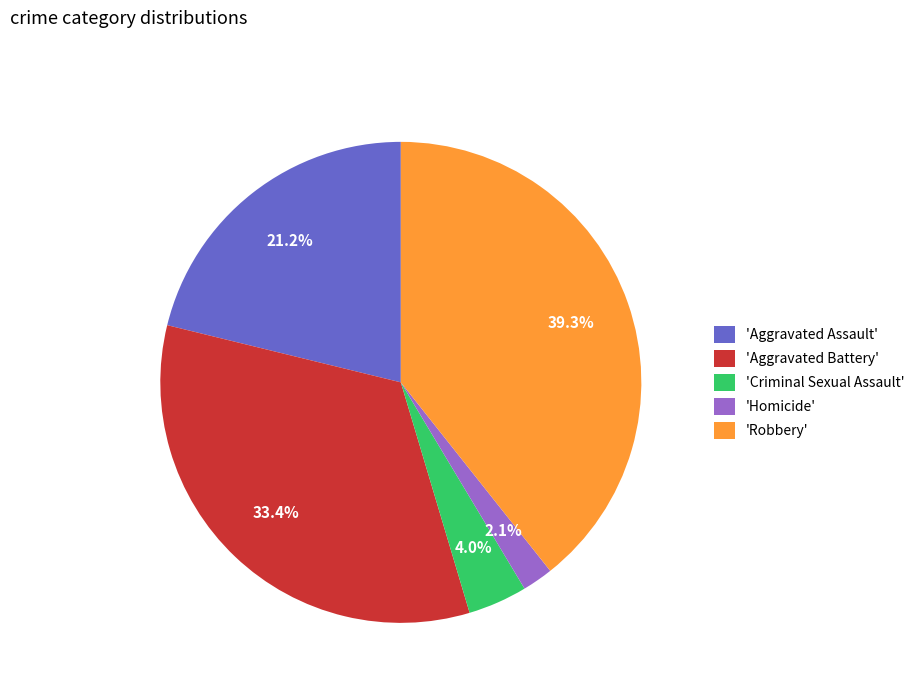

How much of the chart is everything except 'Robbery'?

60.7%